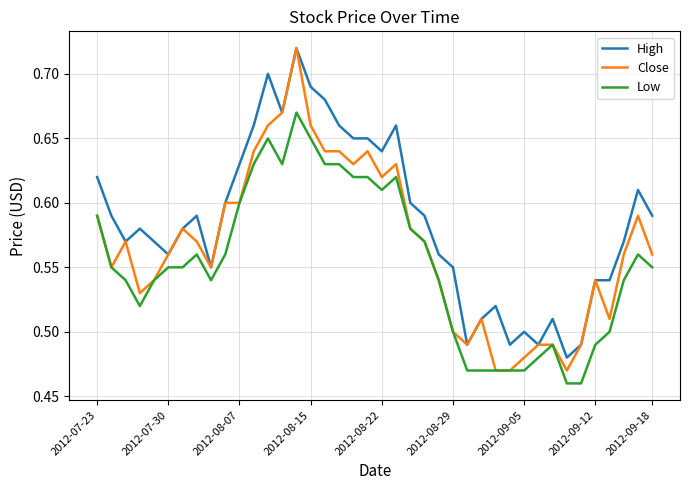

Which series has the widest spread of values?

Close